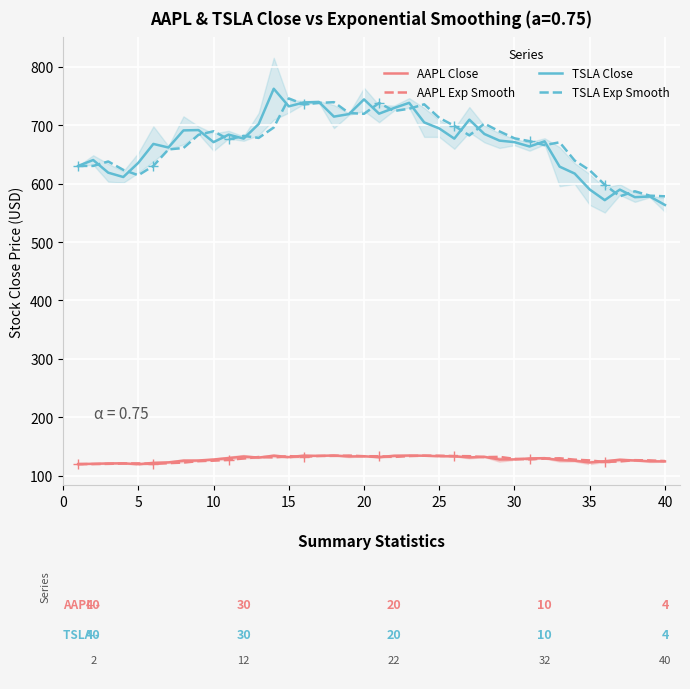

The value of AAPL Close at 20 is 133.5. True or false?

True